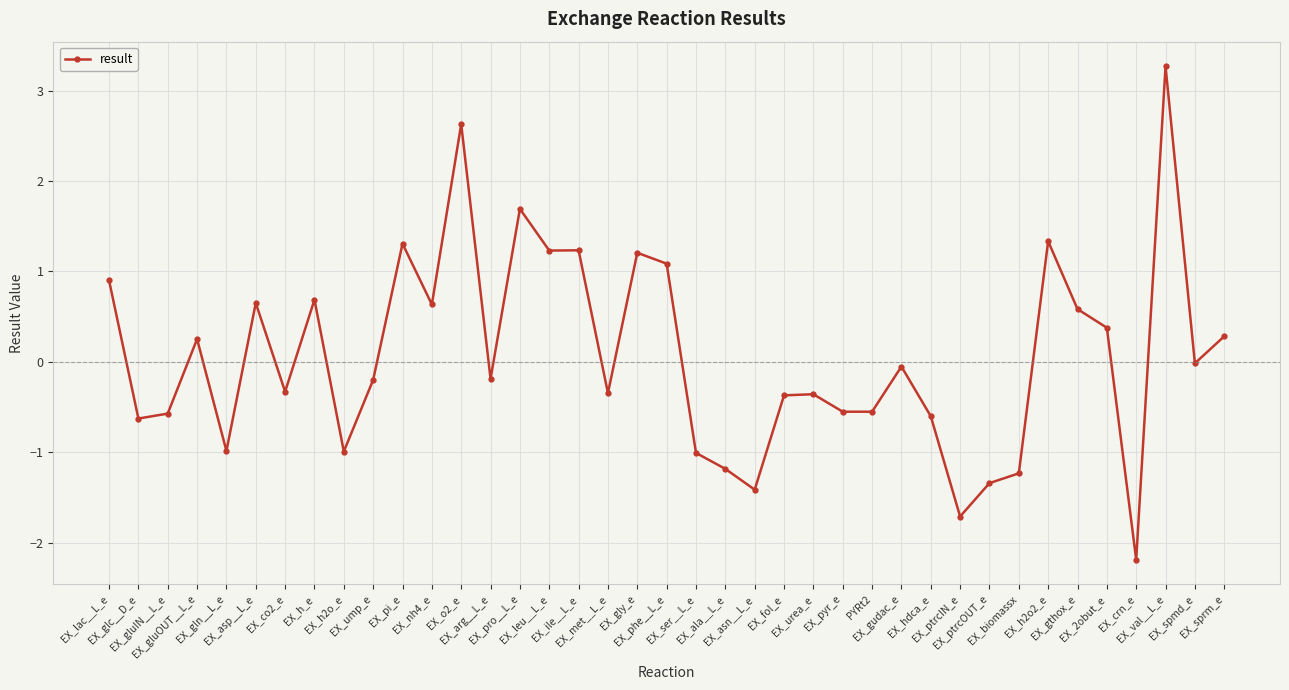

What is the change in value from EX_h2o2_e to EX_2obut_e?

-1.0